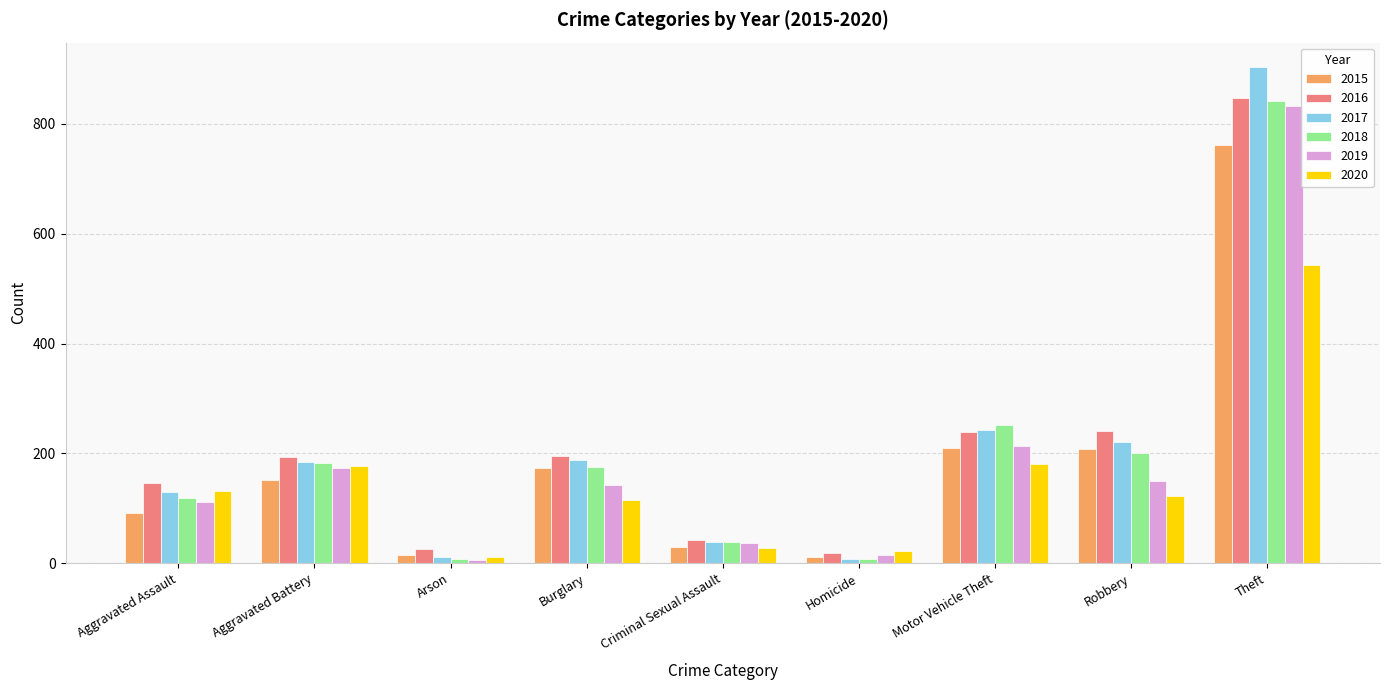

Where is 2017 nearest to the value 455?

Motor Vehicle Theft